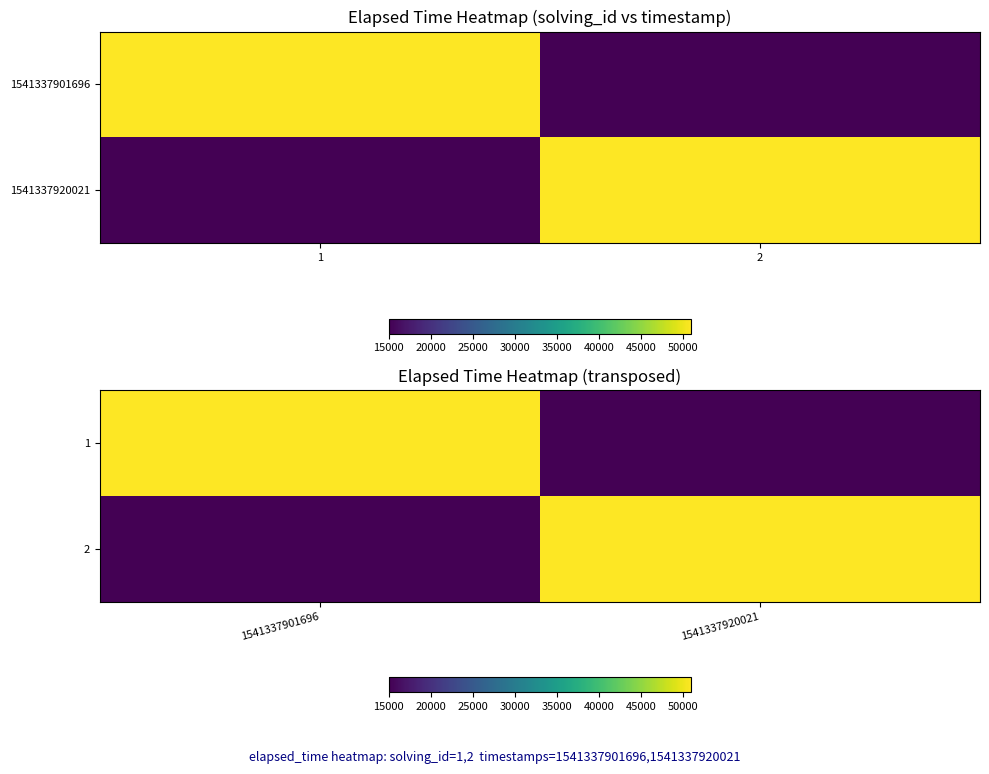

What is the sum of the 1 values at 1541337901696 and 1541337920021?

66000